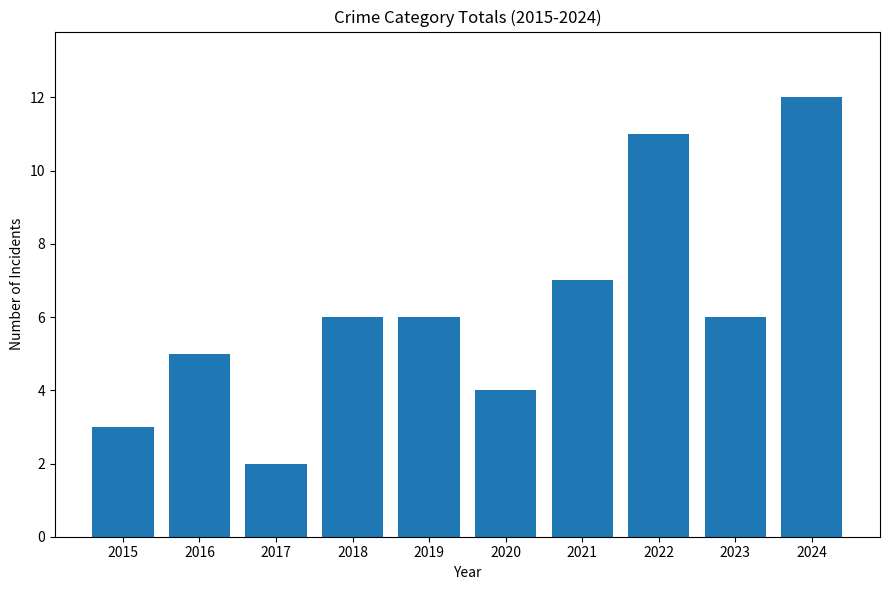

Reading right to left, what are all the values shown in this chart?

12	6	11	7	4	6	6	2	5	3